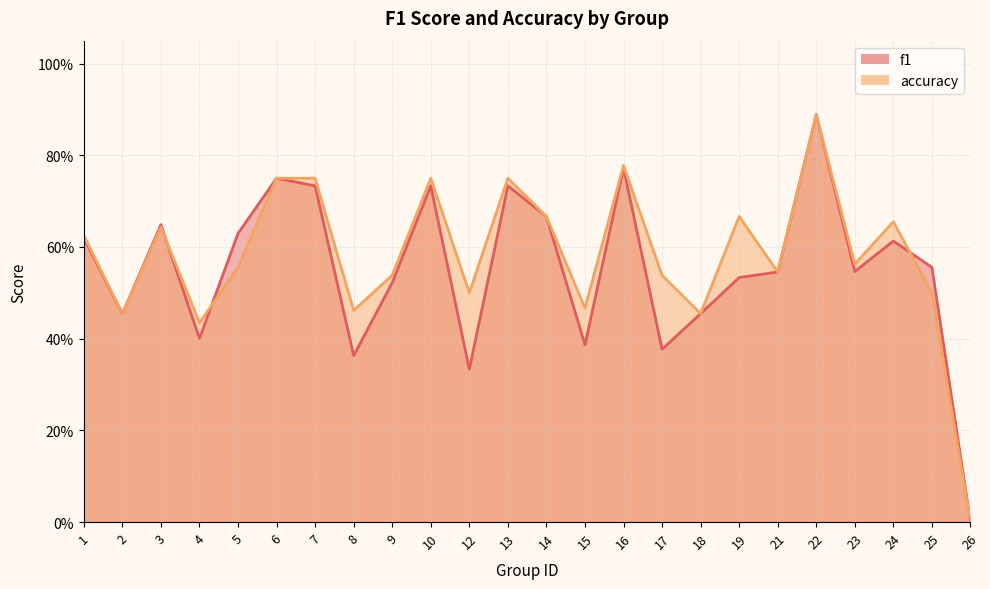

True or false: accuracy has a value of 0.9 at 22.

True